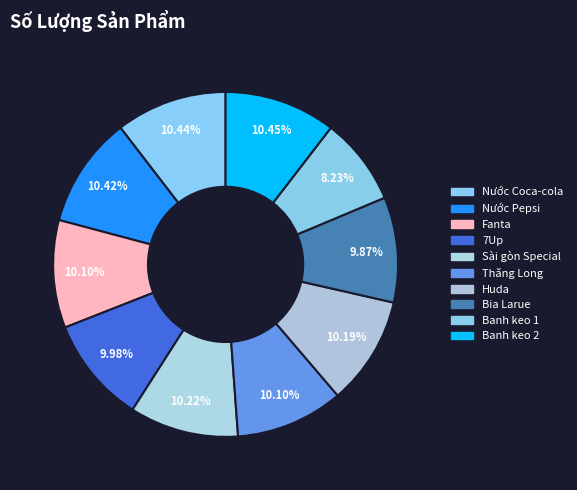

To the nearest percent, what portion does Nước Pepsi represent?

10%